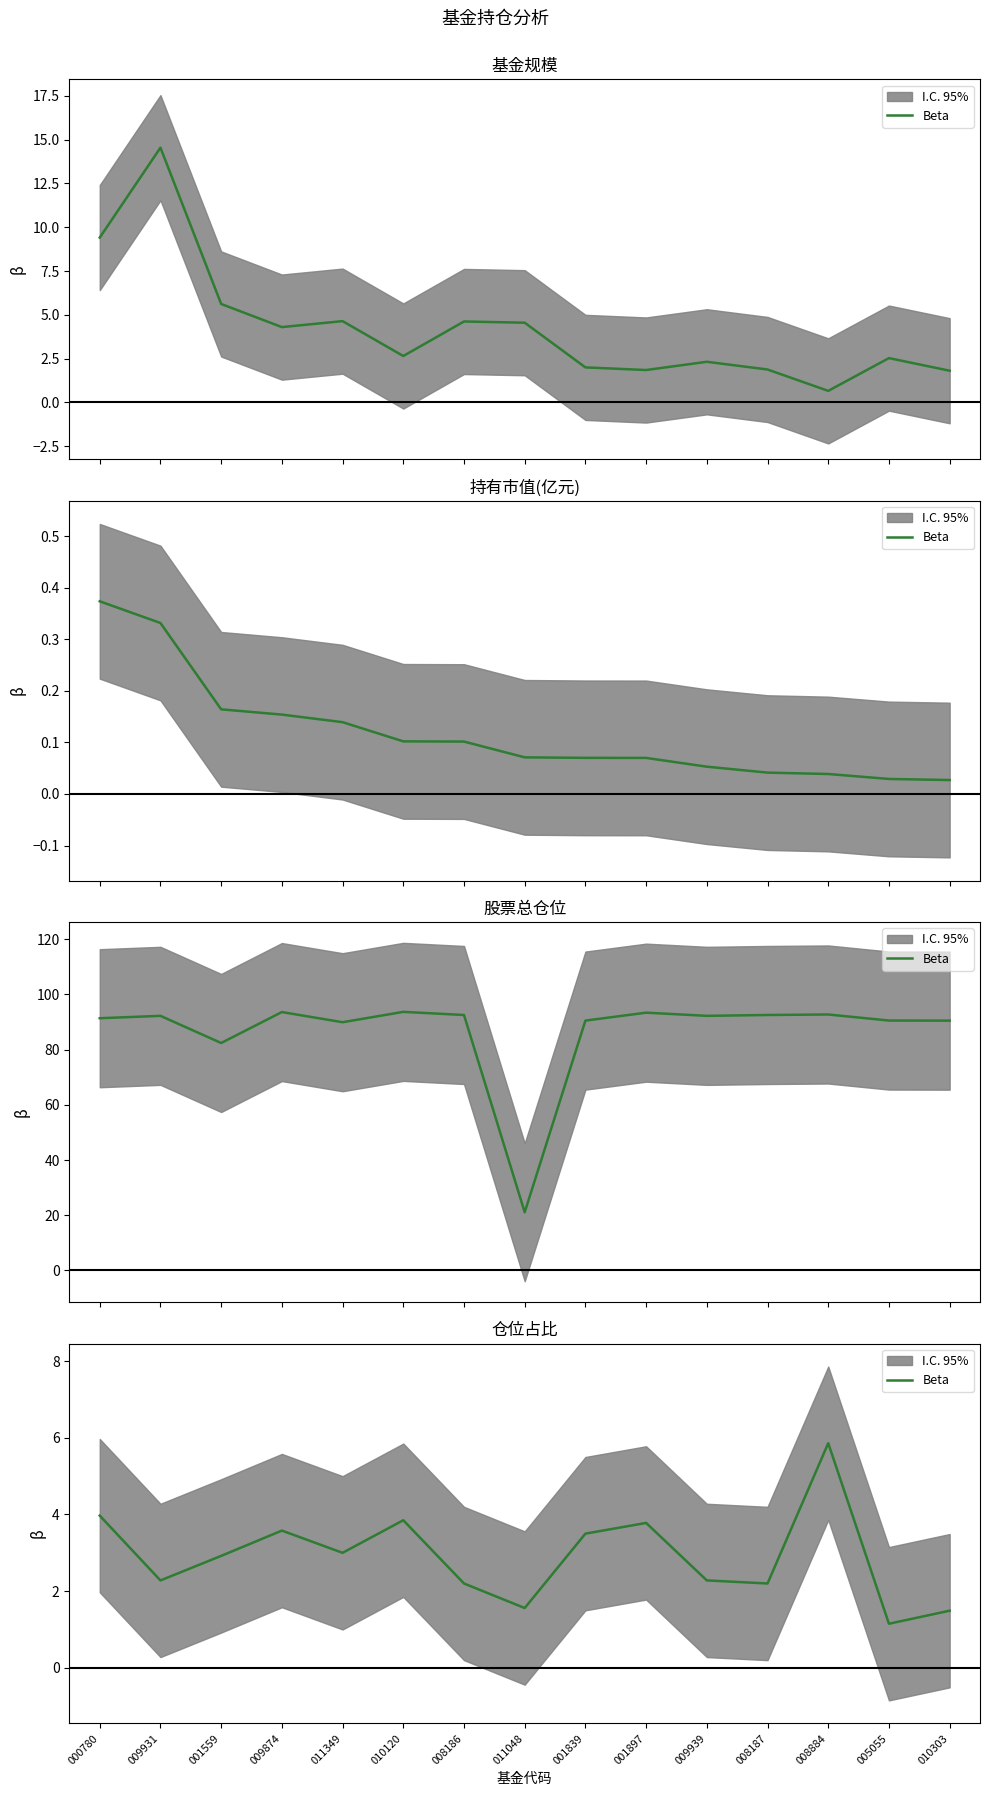

Reading left to right, extract all data points from this chart.

4.0	2.3	2.9	3.6	3.0	3.9	2.2	1.6	3.5	3.8	2.3	2.2	5.9	1.1	1.5